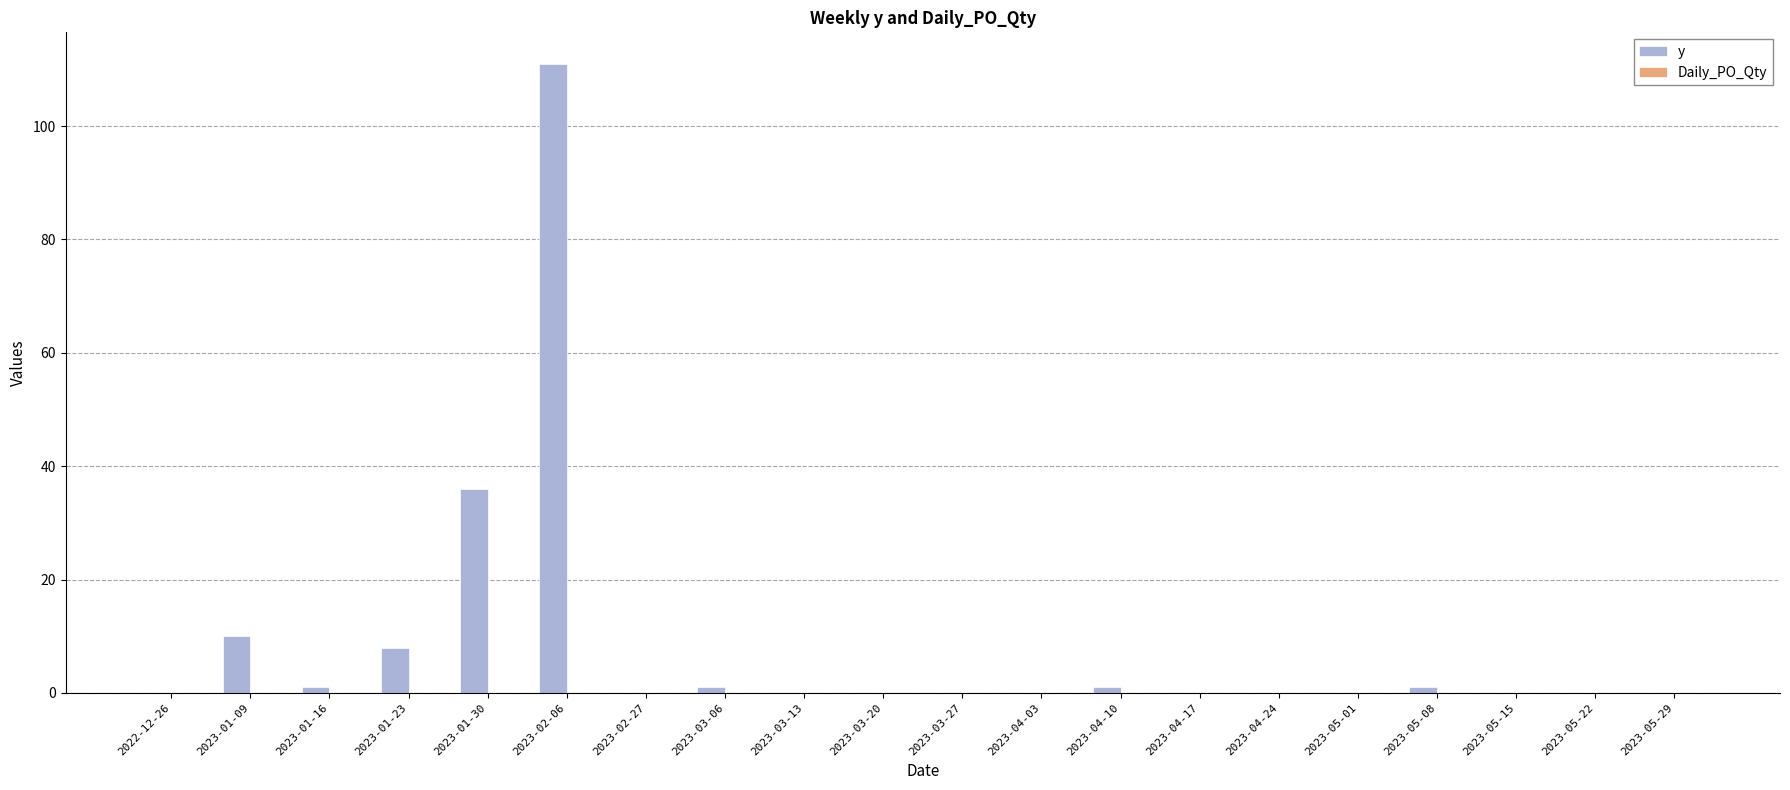

At which label is the value closest to 55?

2023-01-30